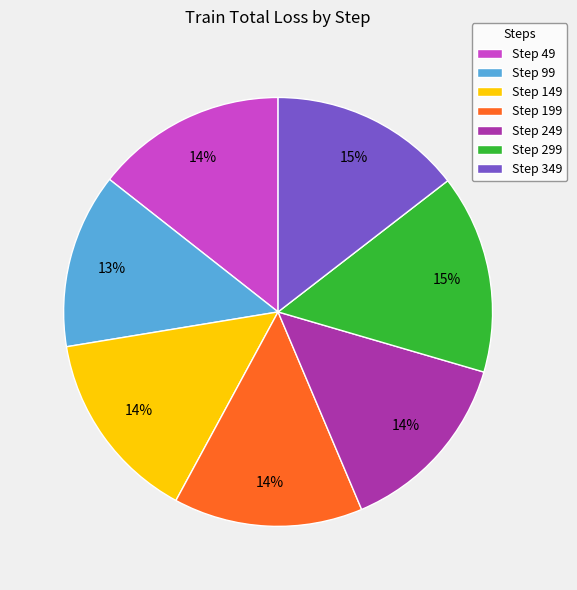

To the nearest percent, what is the average slice percentage?

14%